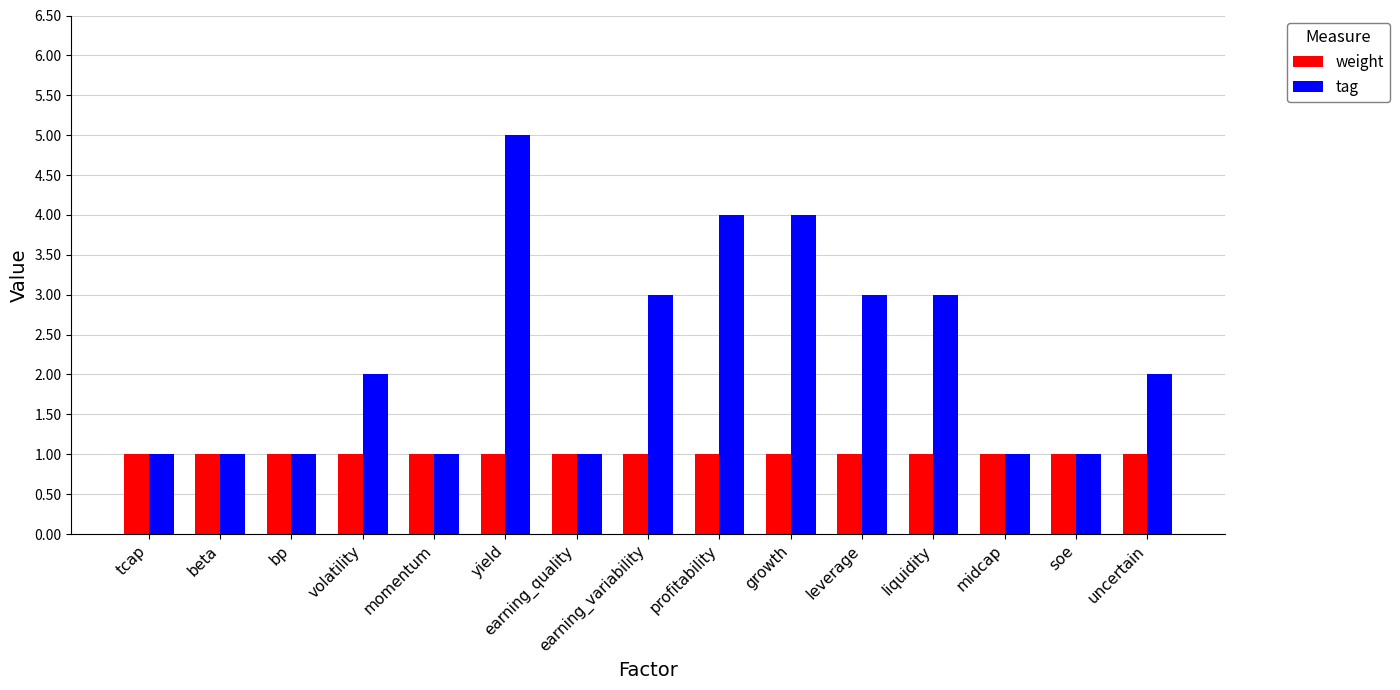

How many groups of bars are there?

15